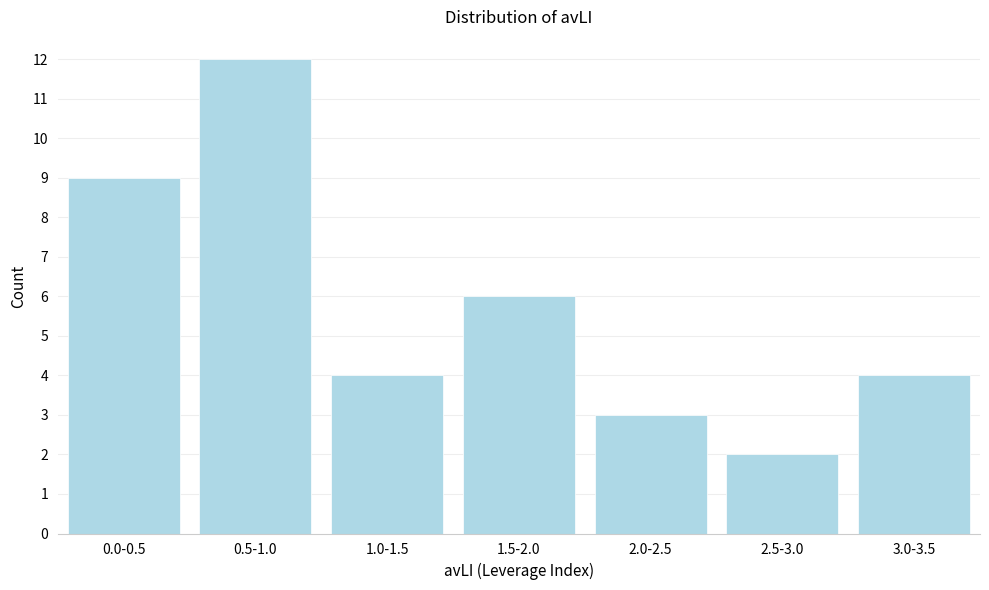

Reading left to right, transcribe all the data shown in this chart.

0.0-0.5=9	0.5-1.0=12	1.0-1.5=4	1.5-2.0=6	2.0-2.5=3	2.5-3.0=2	3.0-3.5=4